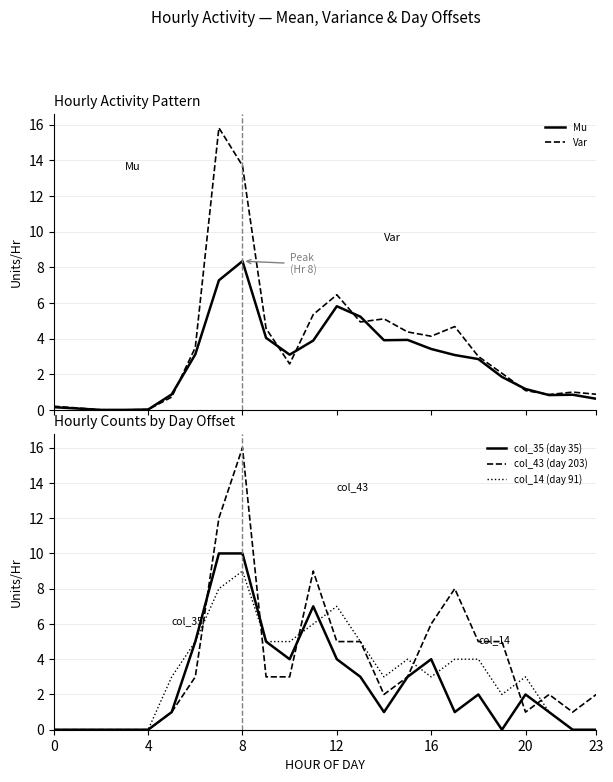

The value of Mu at 21 is 0.8. True or false?

True